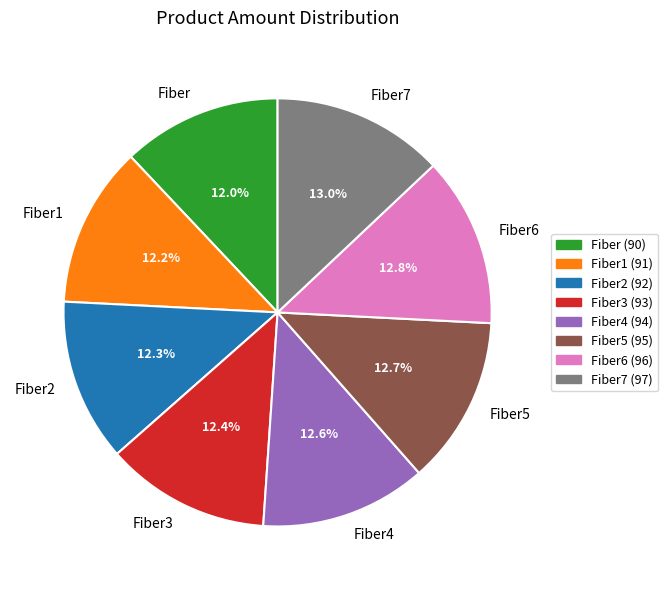

What percentage is the Fiber7 slice, to the nearest percent?

13%